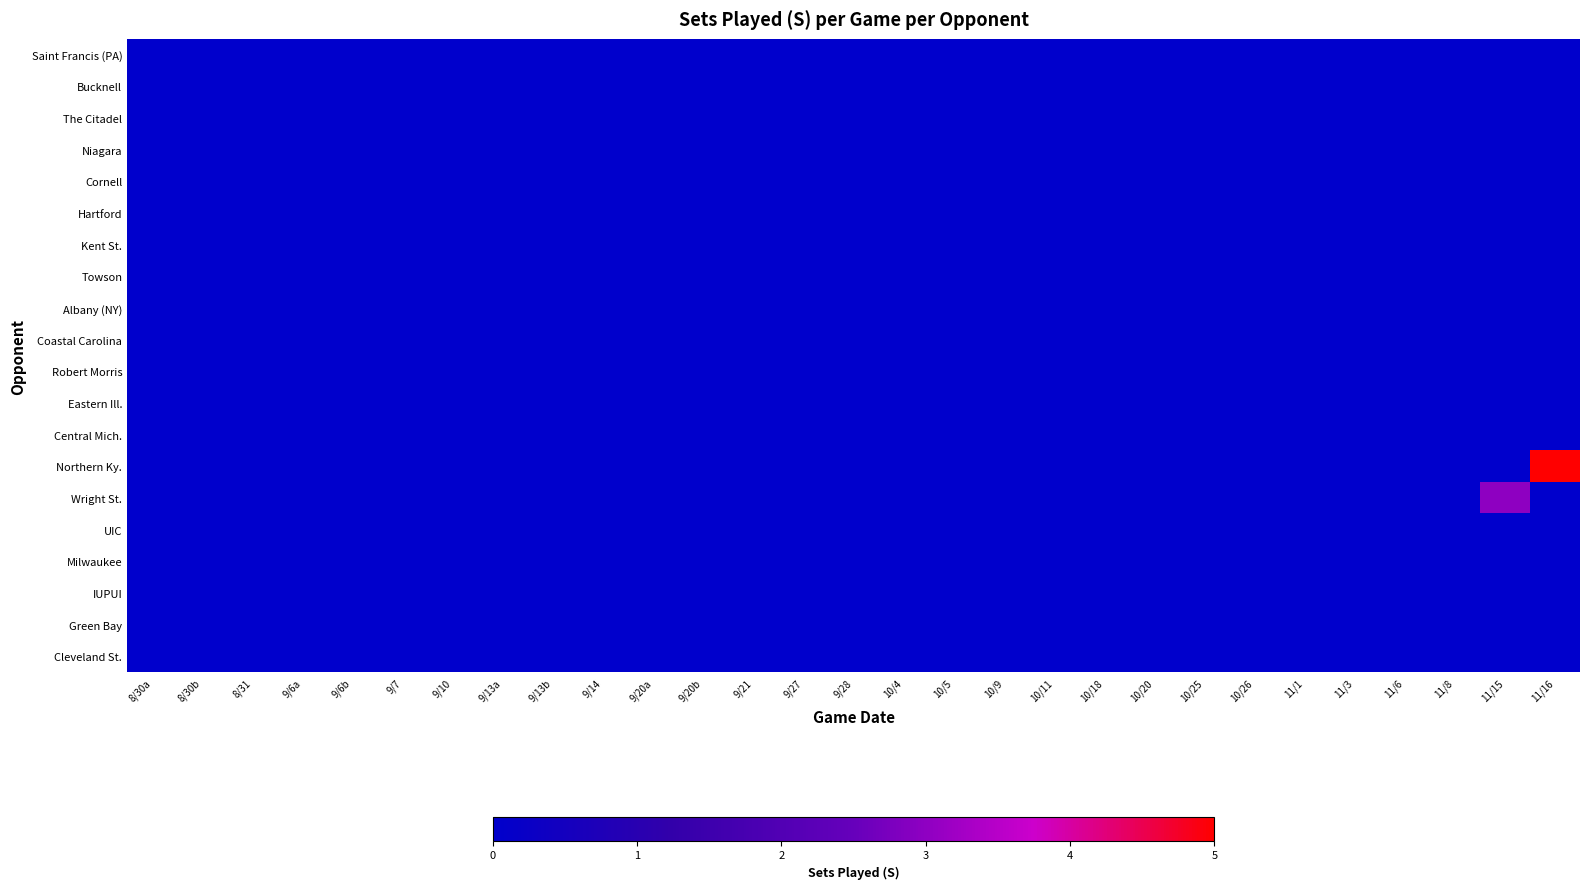

How many series are shown in this chart?

20